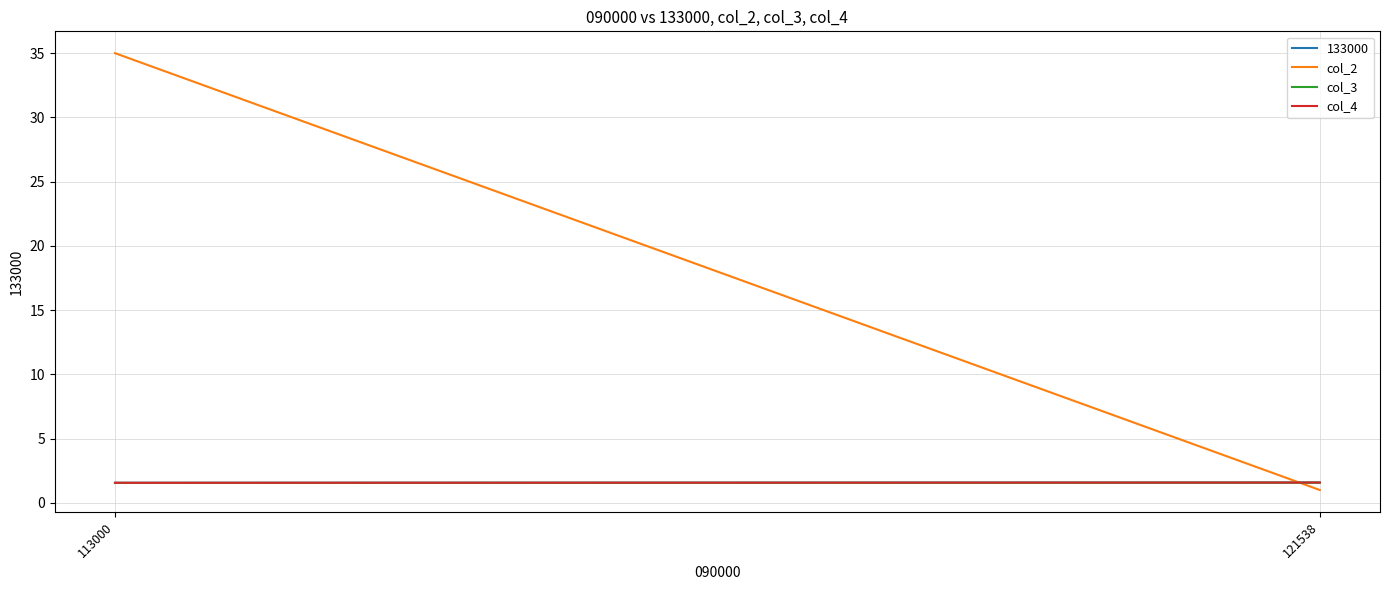

Which series has the largest total across all categories?

col_2